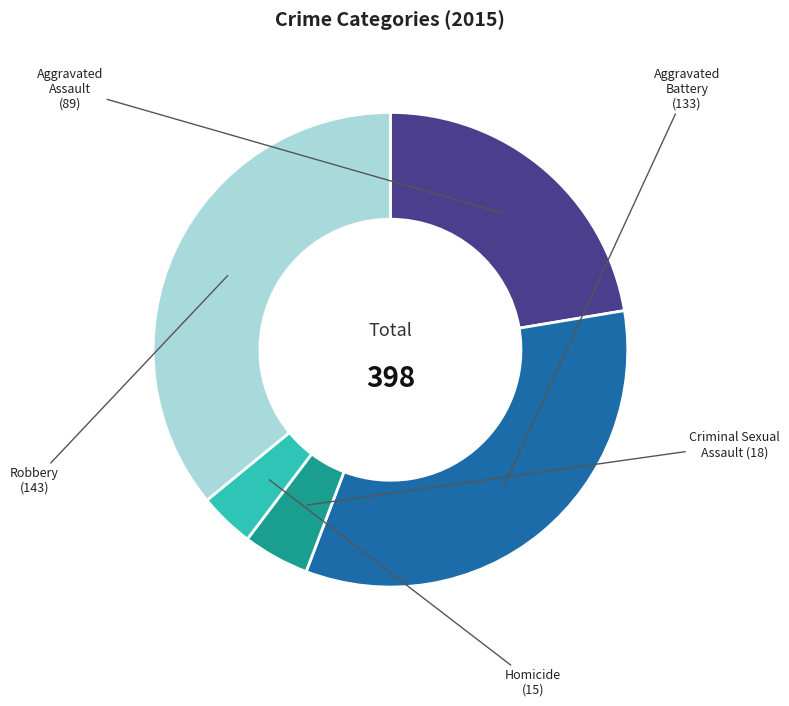

Which has a higher value, Aggravated Assault or Robbery?

Robbery